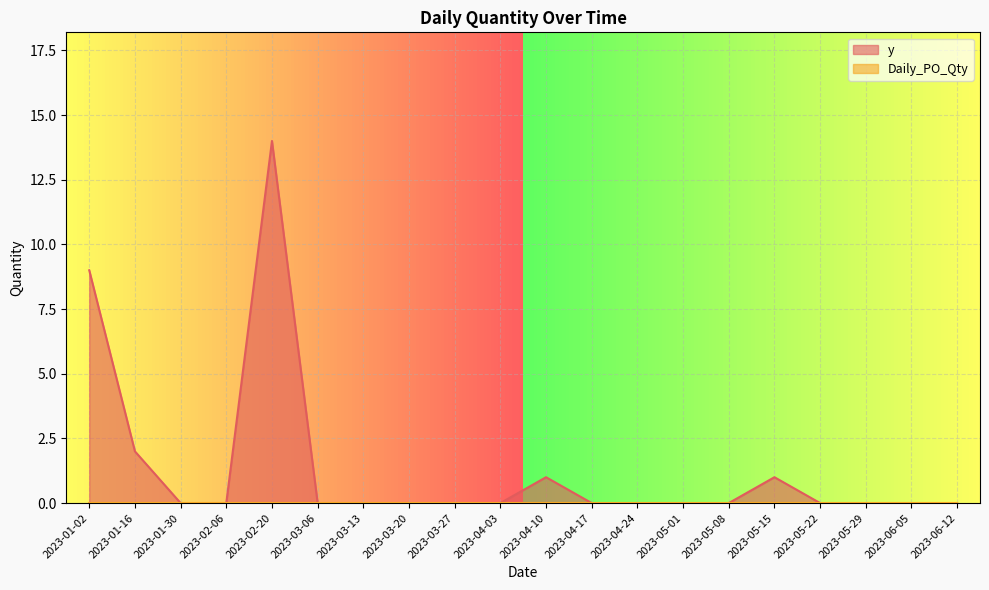

True or false: the data shows 1 at 2023-05-15.

True